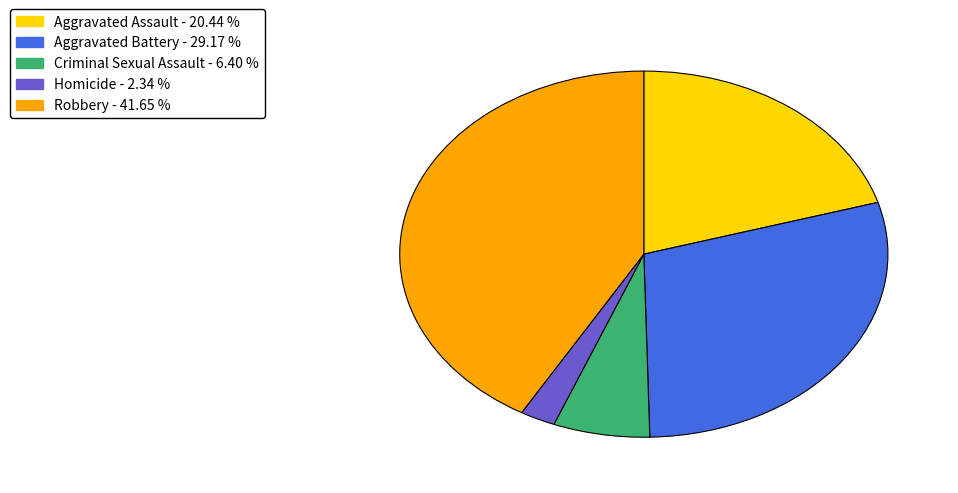

Is it true that Criminal Sexual Assault is 17% of the pie?

False